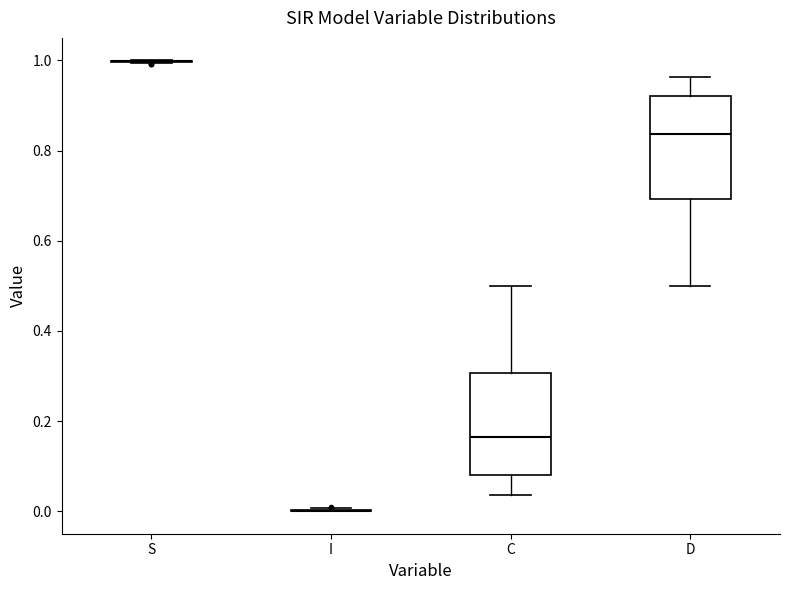

Where is the lower edge of the box for D on the y-axis? The values are not printed on the chart, so give them approximately, as read against the axis.

0.70